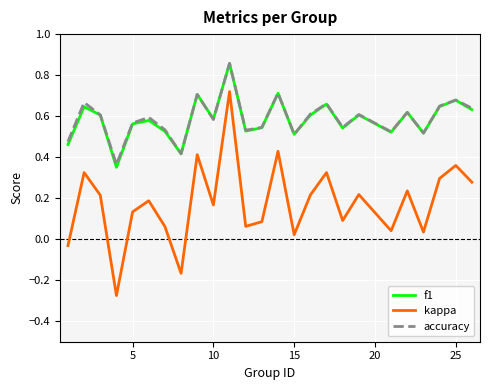

Which series has the largest range (max minus min)?

kappa